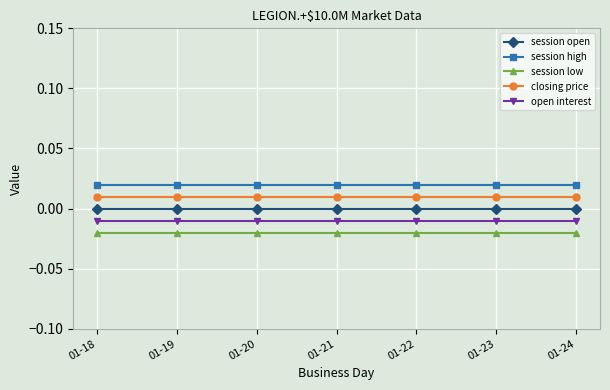

Rank the series by their average value, from highest to lowest.

session high, closing price, session open, open interest, session low